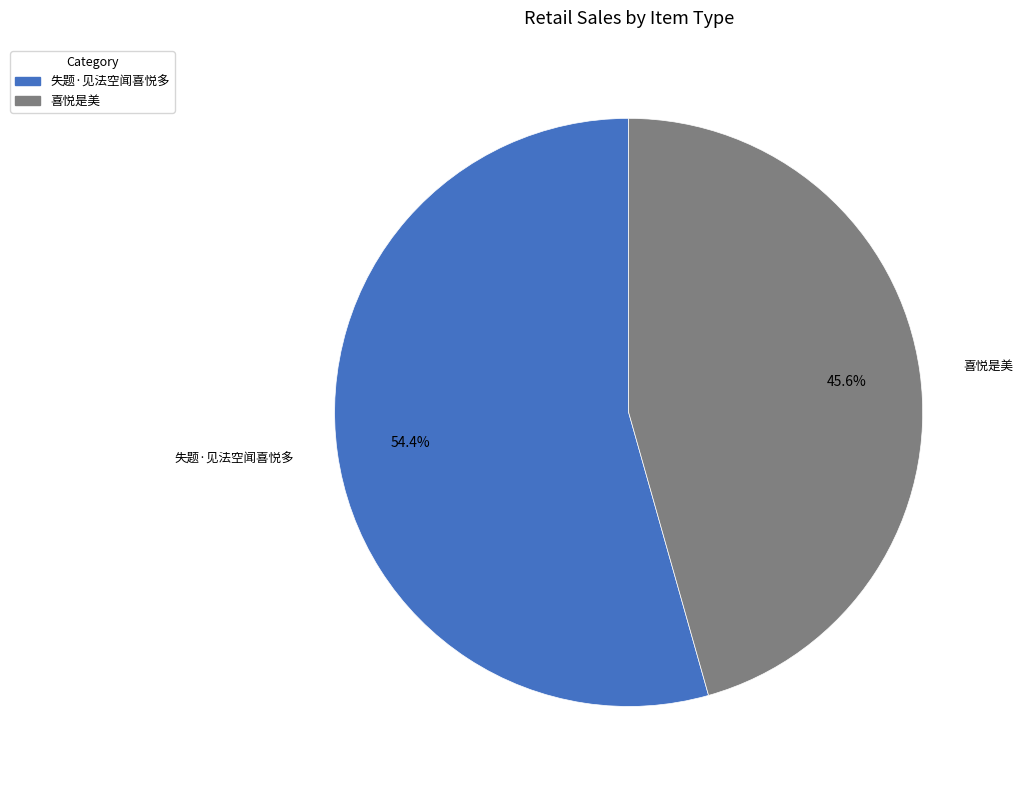

To the nearest percent, what is the difference between the largest and smallest slice percentages?

9%